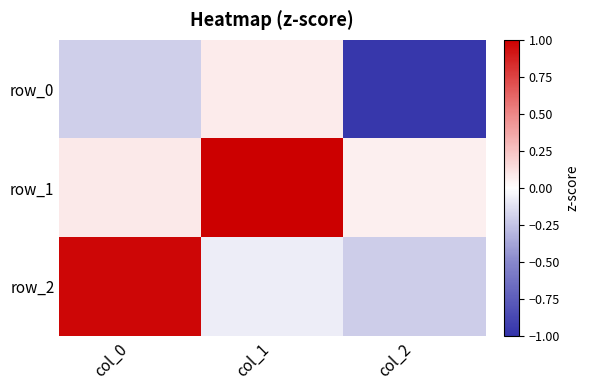

Which series has the largest total across all categories?

row_1